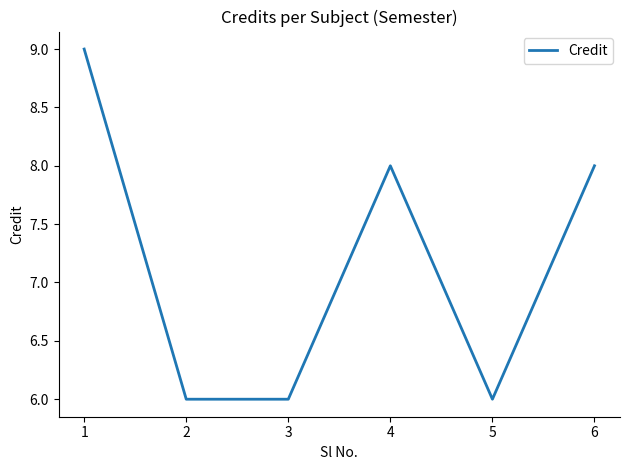

Which has a higher value, 6 or 1?

1